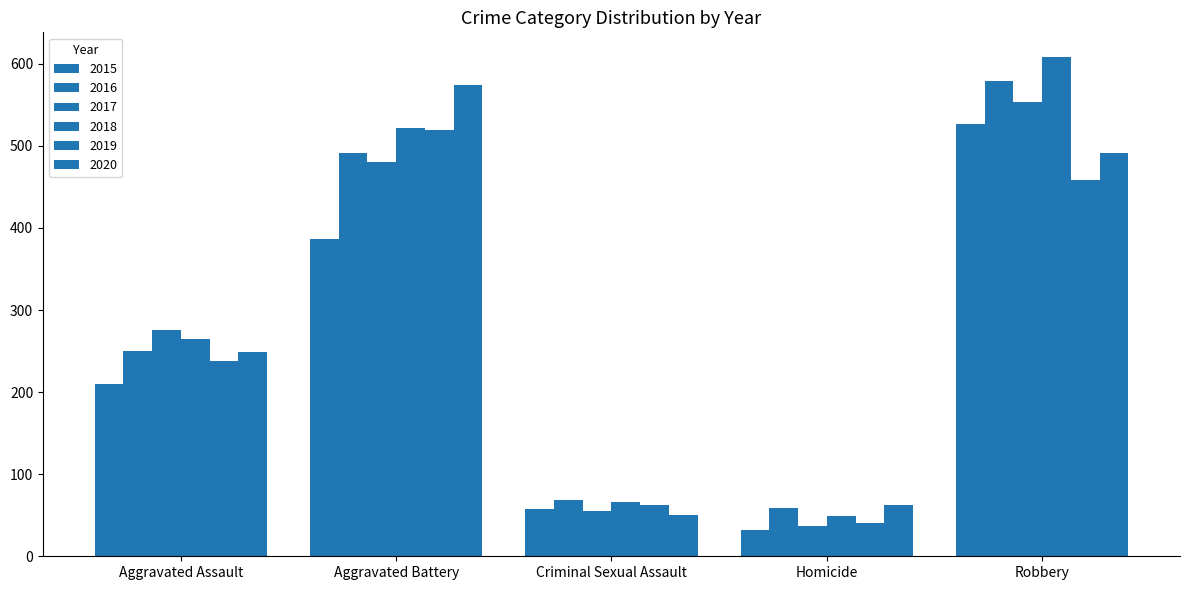

Are the bars grouped side by side (vs. stacked)?

Yes